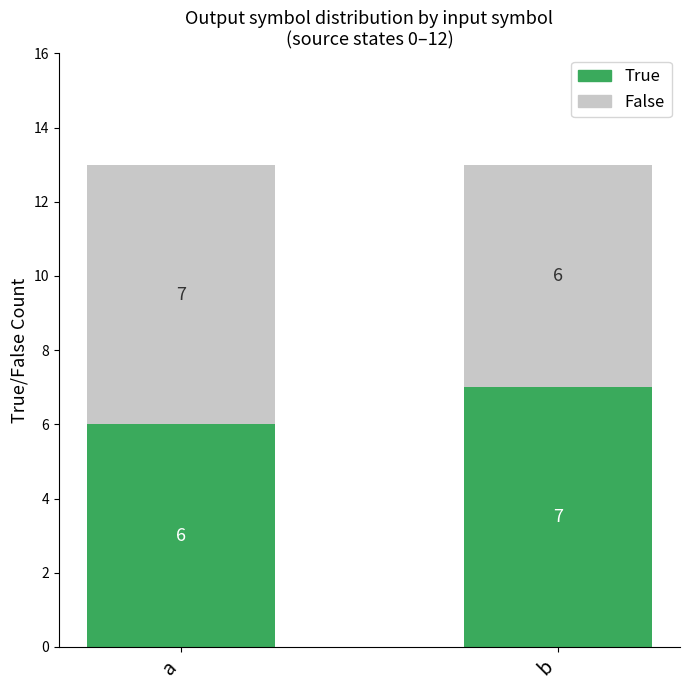

What is the approximate value of True at a?

6